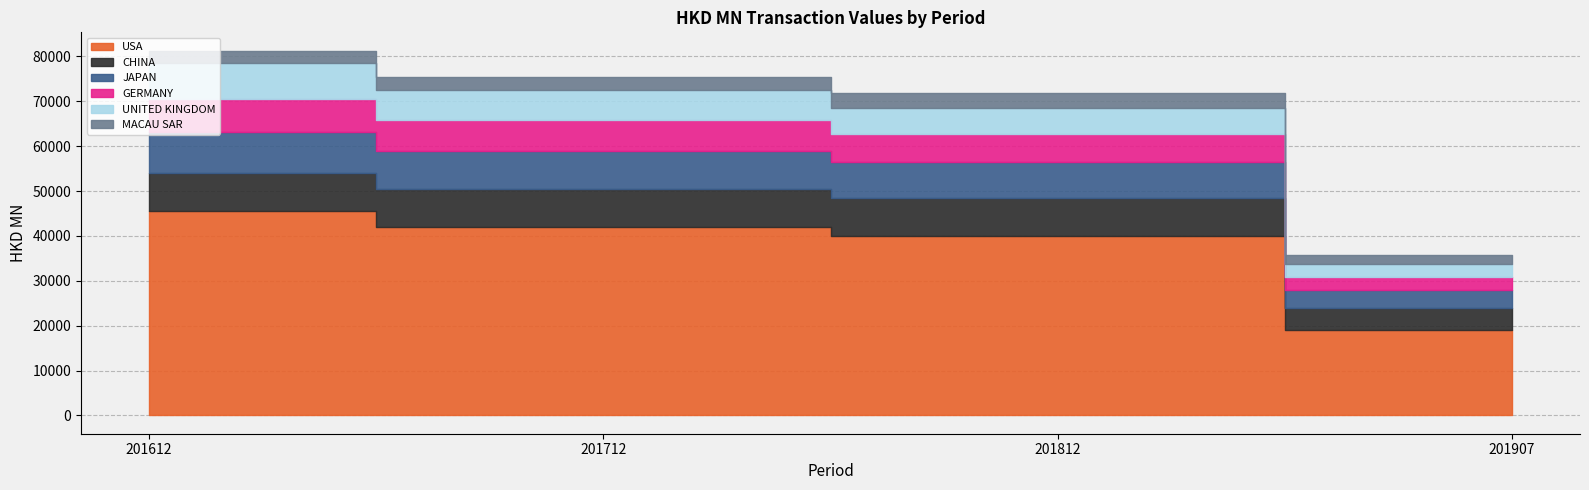

Read the USA value at 201612.

45604.6